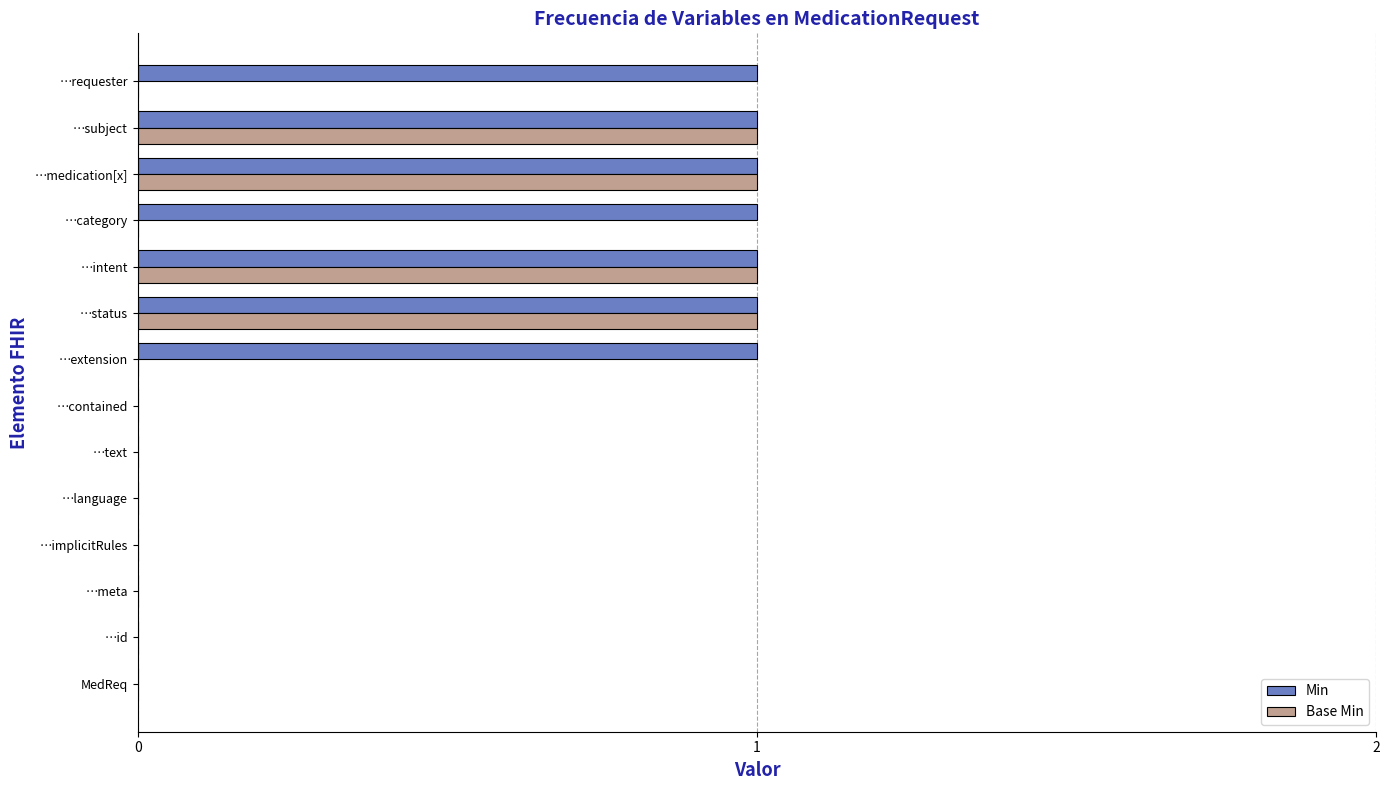

The Base Min series shows 1 at …intent. True or false?

True